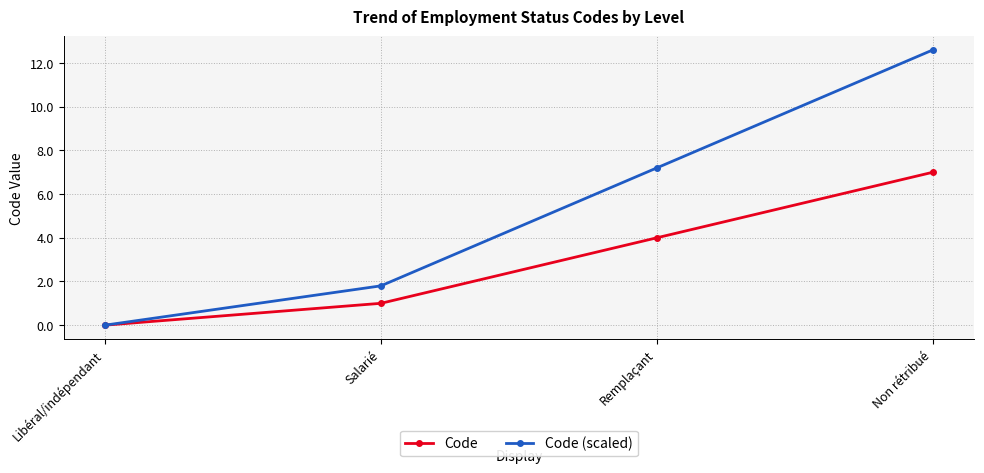

How many values in Code (scaled) are above zero?

3